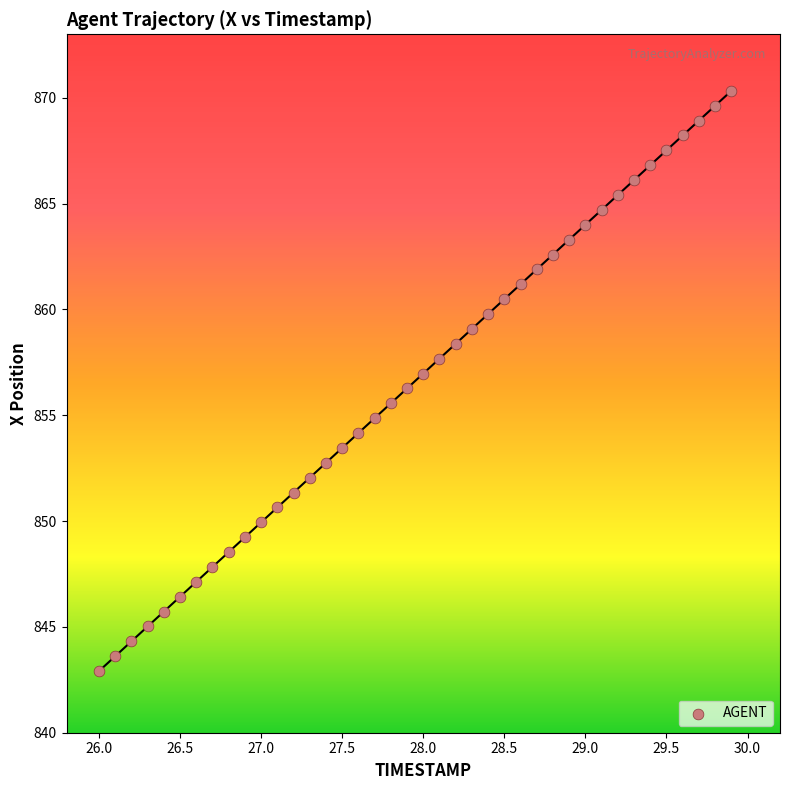

What is the range of X values (max minus min)?

3.9